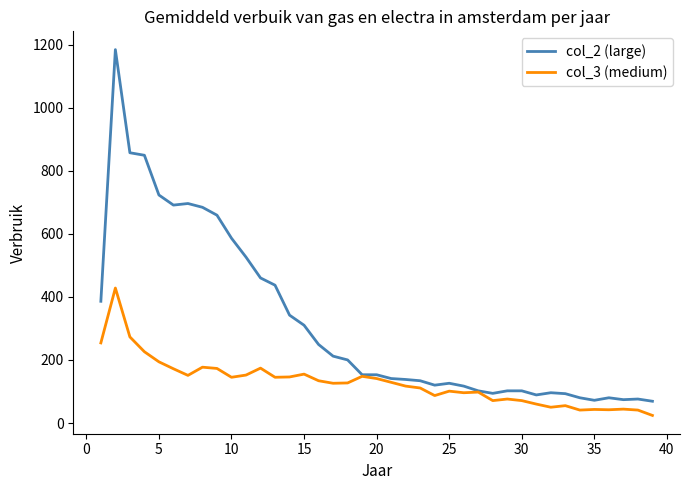

Rank the series by their maximum value, from highest to lowest.

col_2 (large), col_3 (medium)